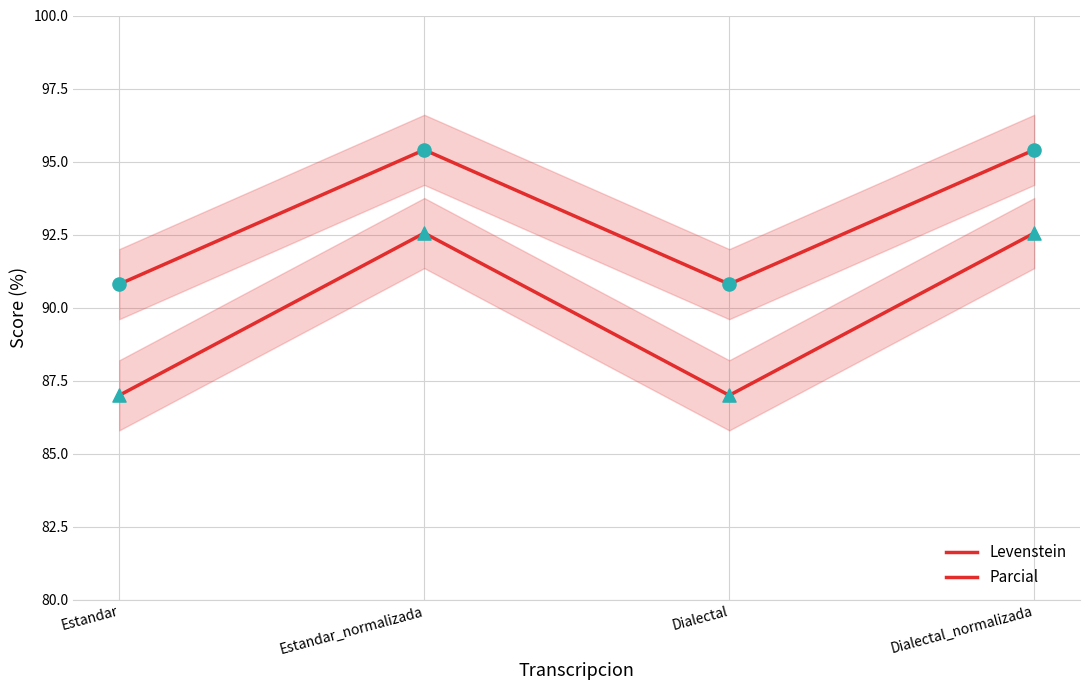

At which category is the sum across all series the highest?

Estandar_normalizada